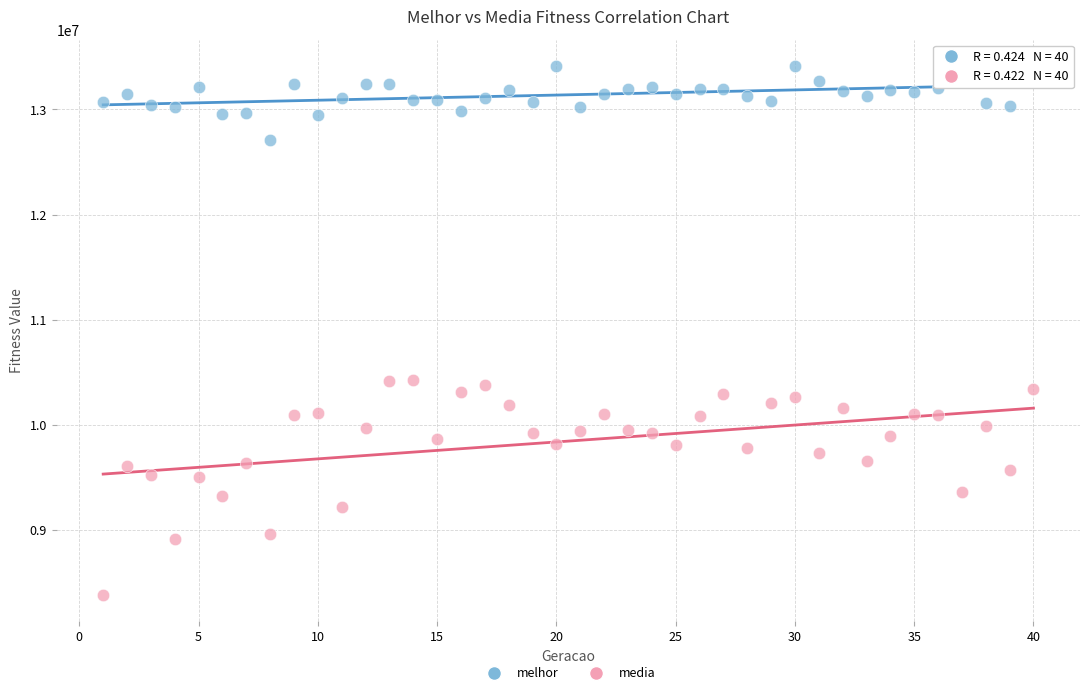

Which series reaches the maximum Y coordinate?

melhor